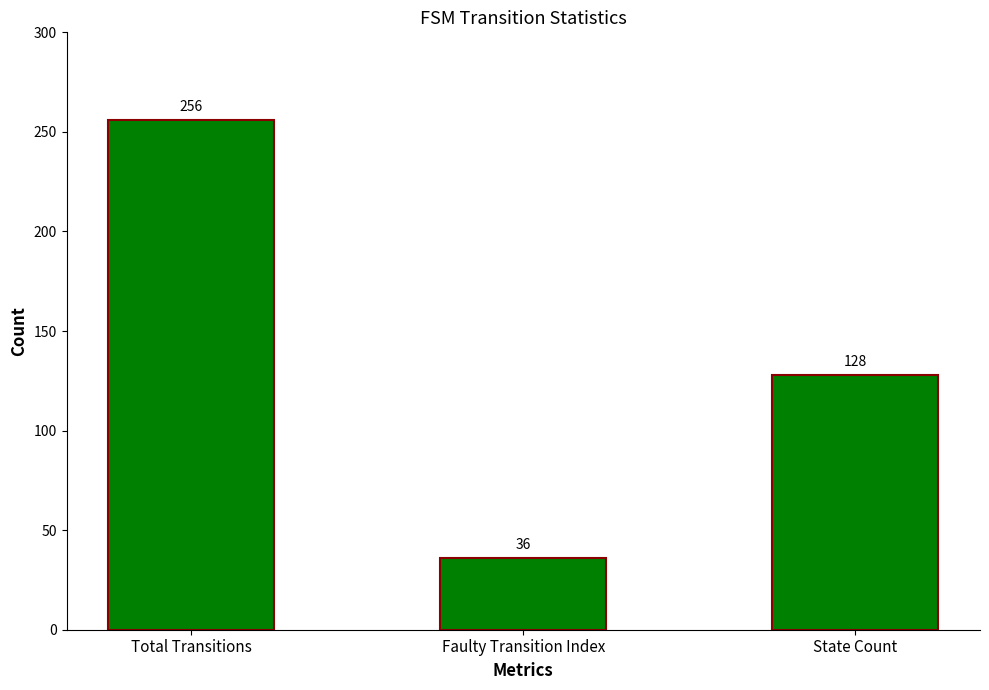

What is the sum of all values?

420